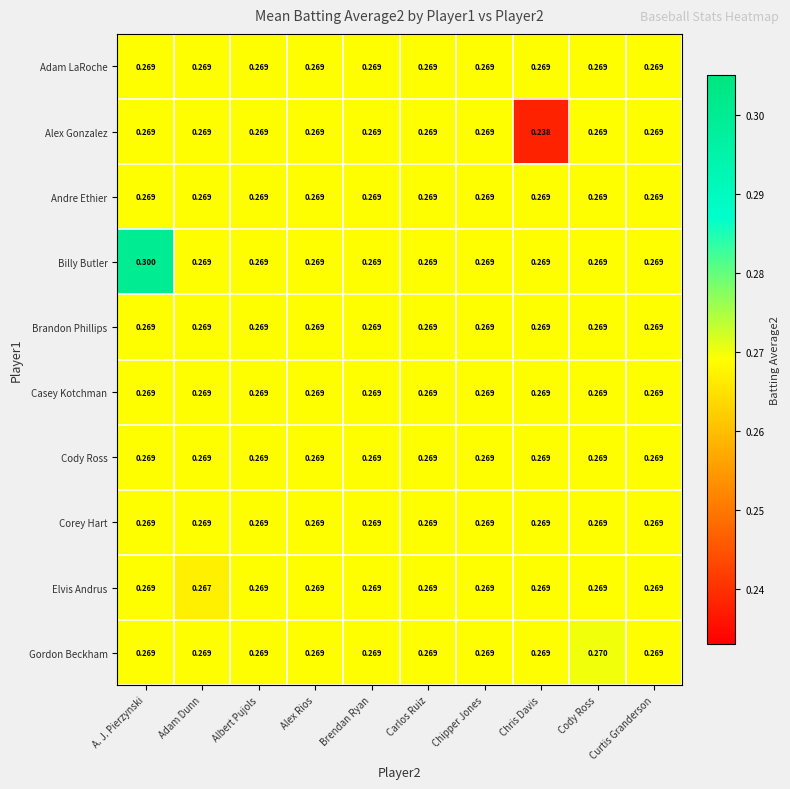

Which series has the largest total across all categories?

Billy Butler